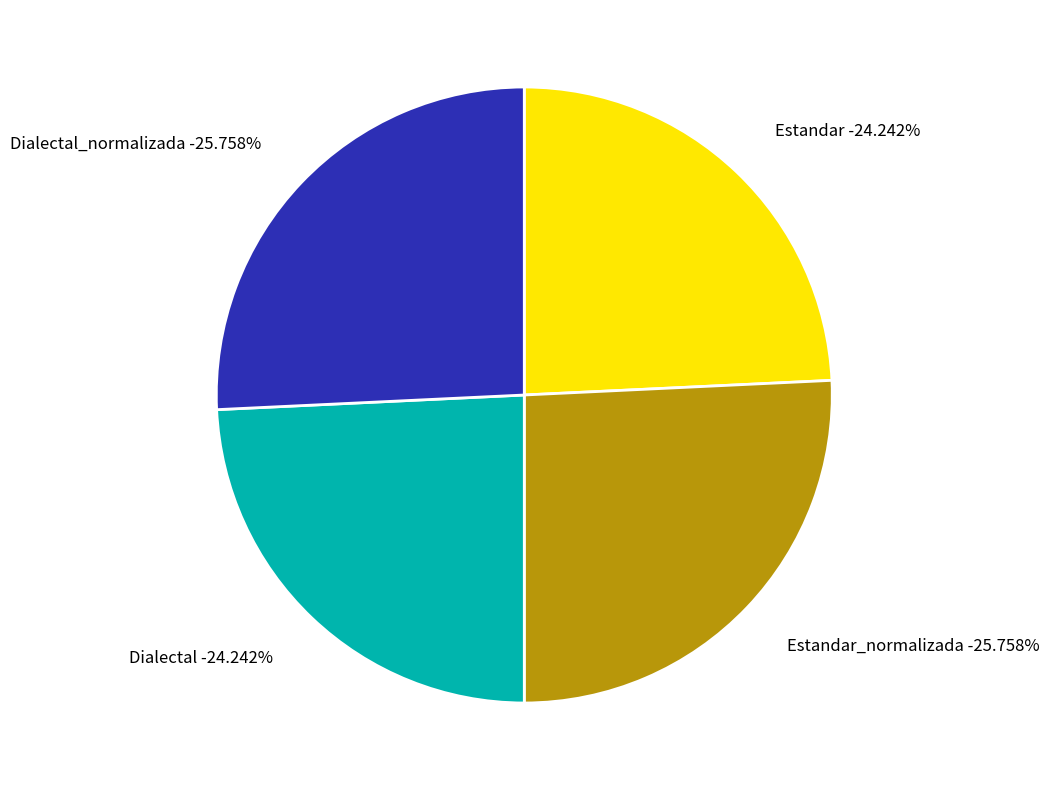

How many slices are in this pie chart?

4